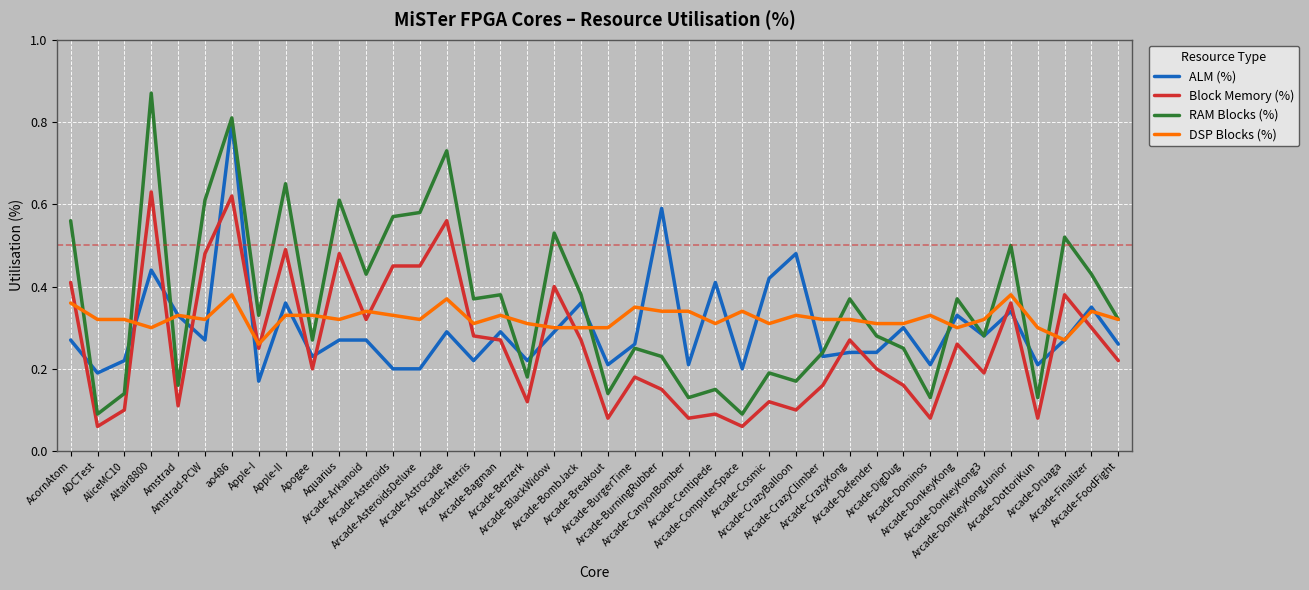

Which series has the largest range (max minus min)?

RAM Blocks (%)